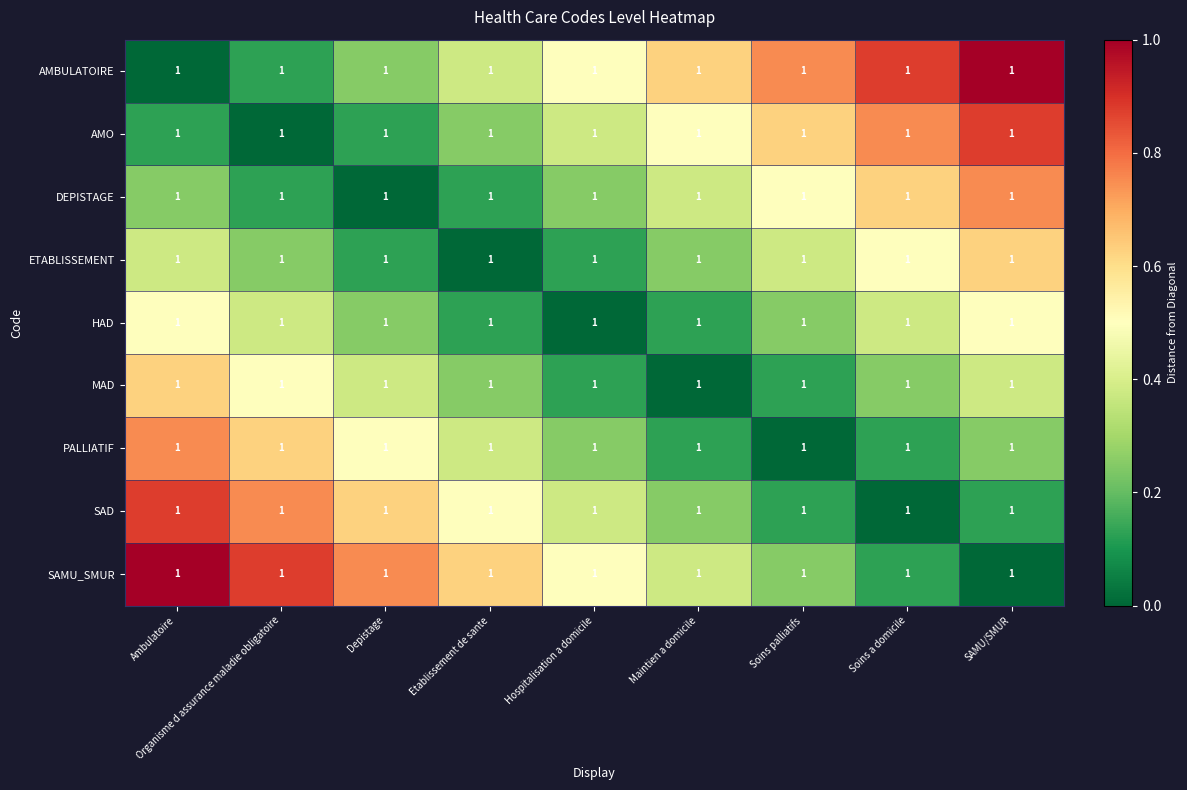

Is it true that SAD equals 0.2 at Maintien a domicile?

True